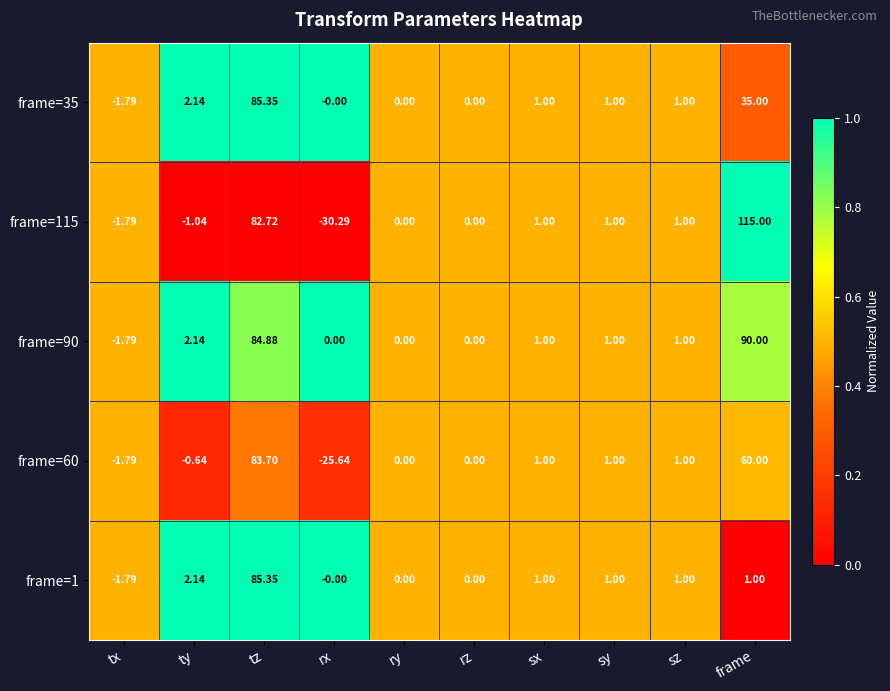

Is the value of frame=1 at rx greater than the value of frame=35 at tx?

Yes